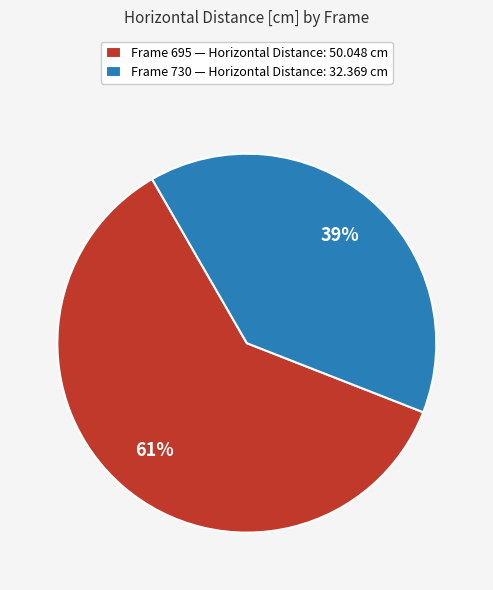

Between Frame 730 — Horizontal Distance: 32.369 cm and Frame 695 — Horizontal Distance: 50.048 cm, which is larger?

Frame 695 — Horizontal Distance: 50.048 cm